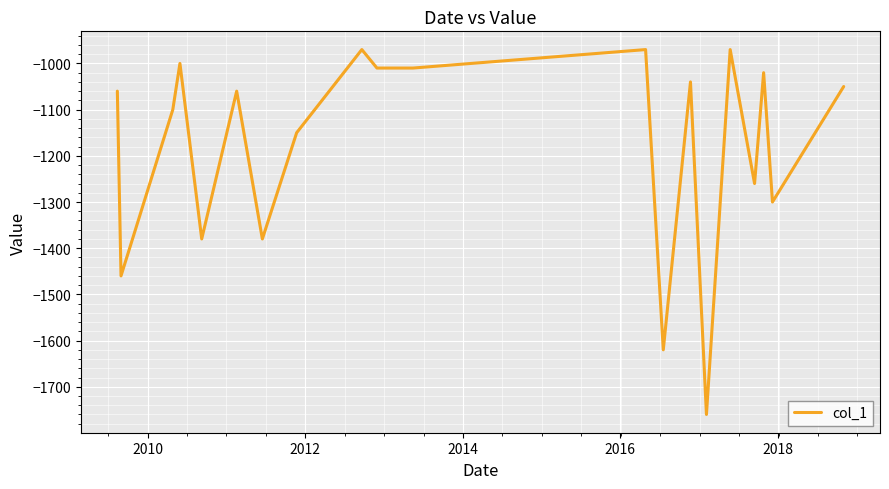

What is the greatest value displayed?

-970